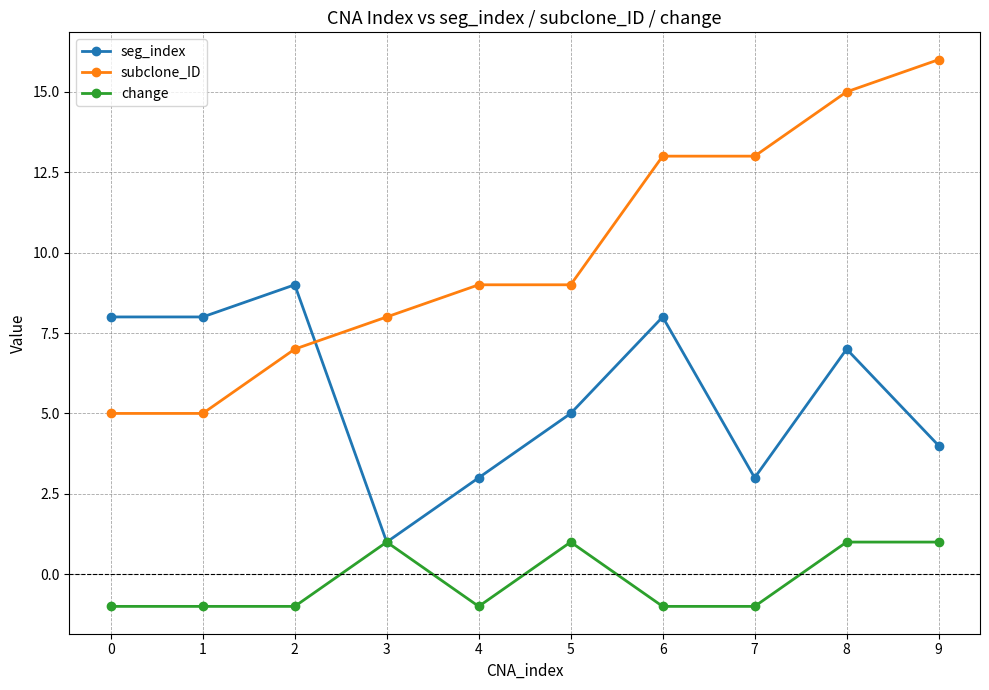

What is the maximum value shown in the chart?

16